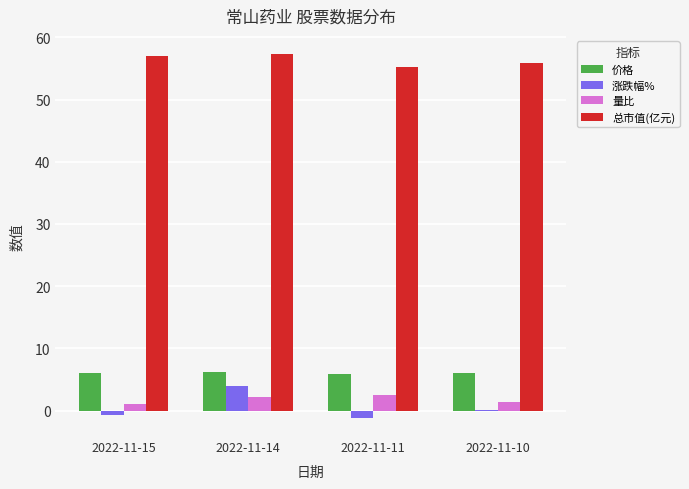

Are the bars horizontal?

No